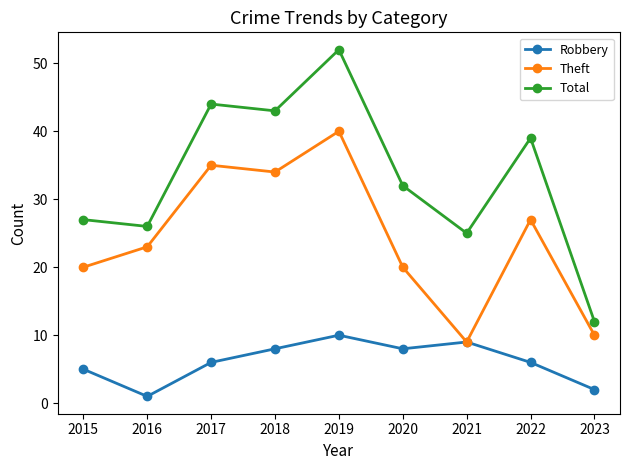

What is the spread (max minus min) of values at 2017?

38